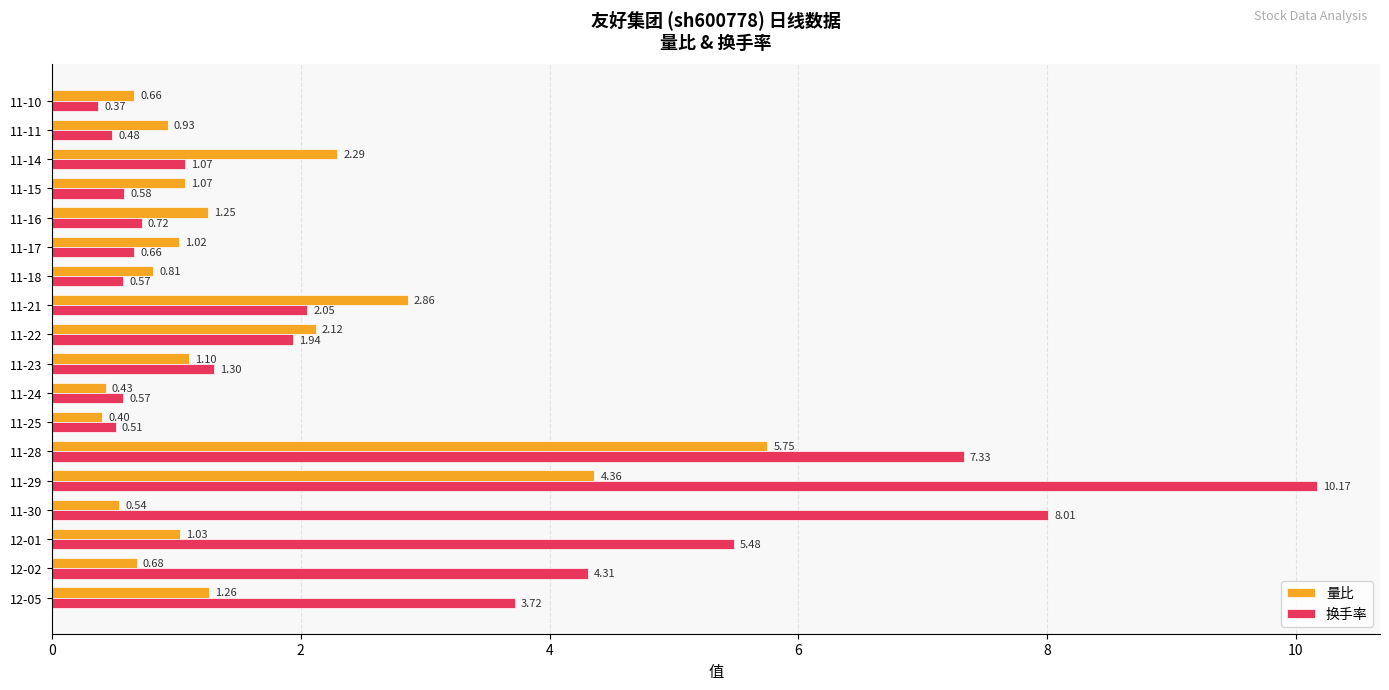

How many categories are shown in the chart?

18